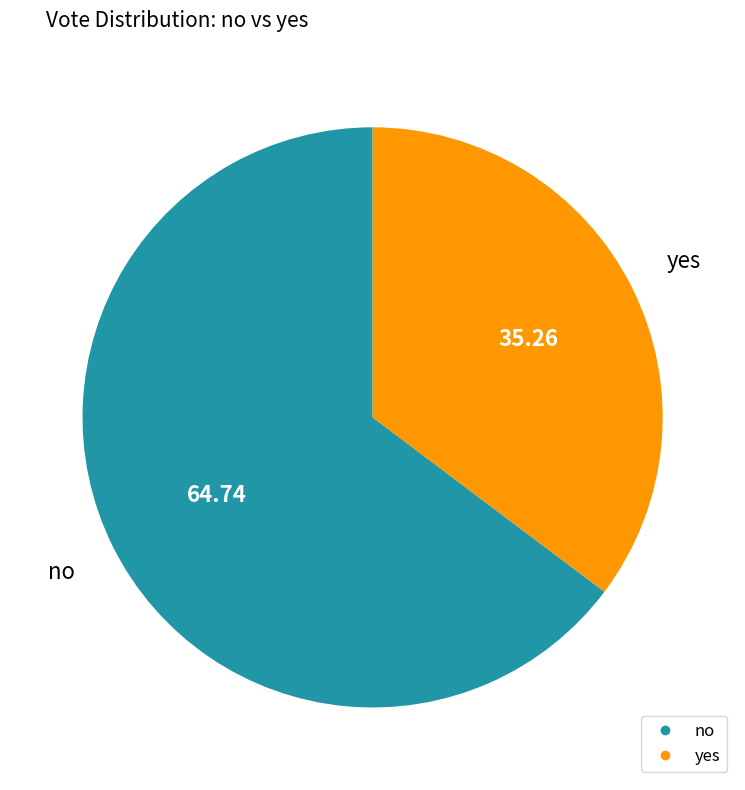

The no slice represents 65% of the pie. True or false?

True